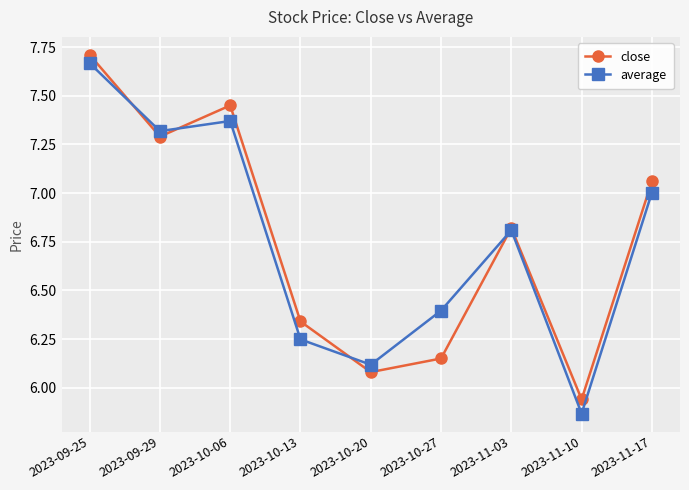

What are all the series names shown in the legend?

close, average